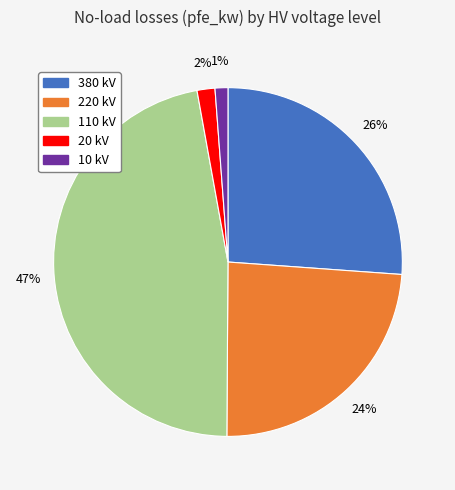

Is there any slice that represents more than half of the pie?

No